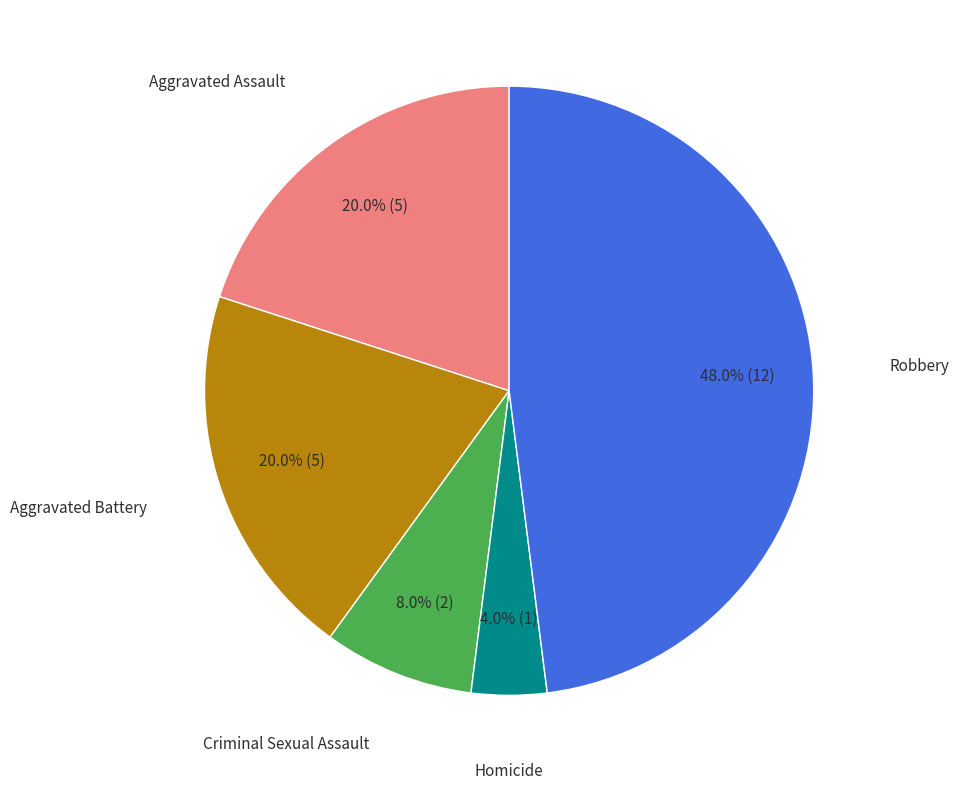

How many segments does this pie chart have?

5